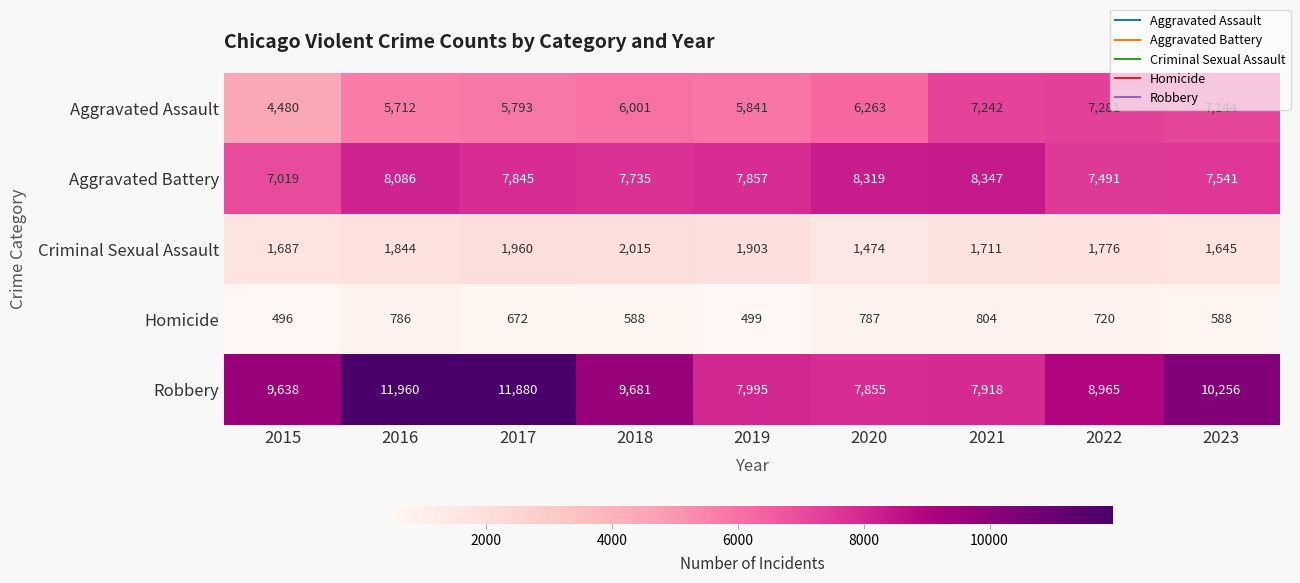

Is it true that Aggravated Battery equals 7019 at 2015?

True